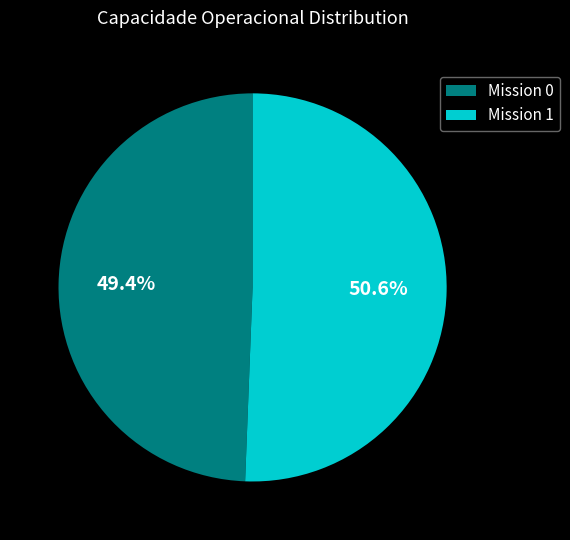

Rank the categories by value from lowest to highest.

Mission 0, Mission 1